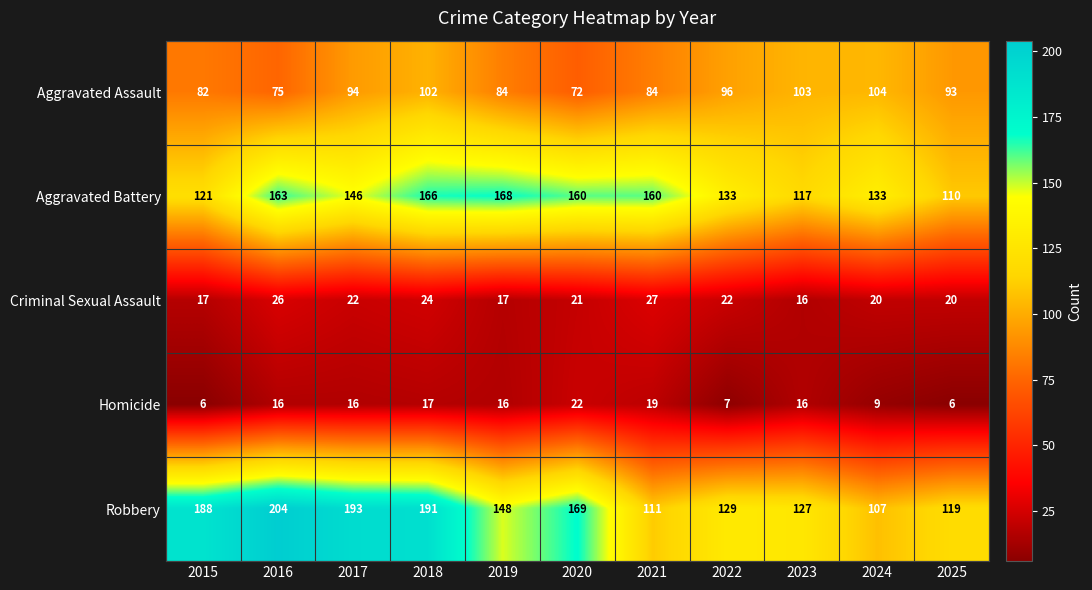

What is the difference between the highest and lowest values at 2020?

148